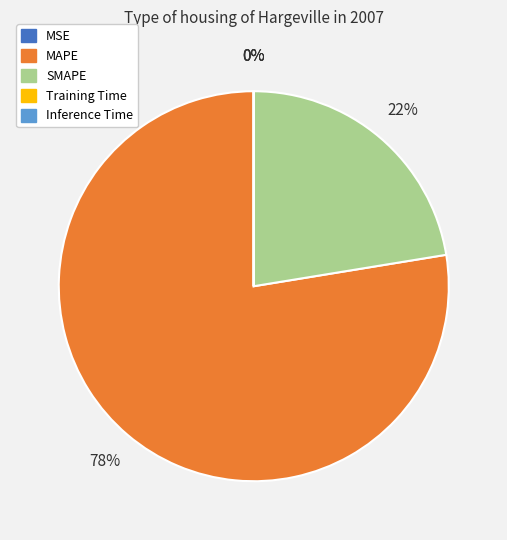

Between MAPE and SMAPE, which is larger?

MAPE